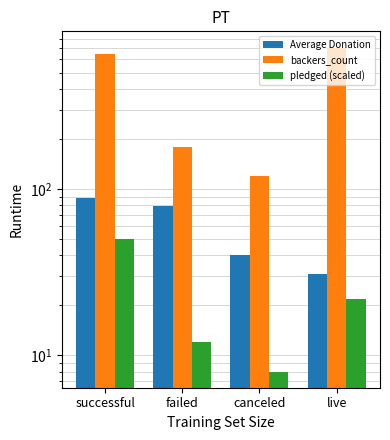

What is the sum of the Average Donation values at successful and canceled?

128.6